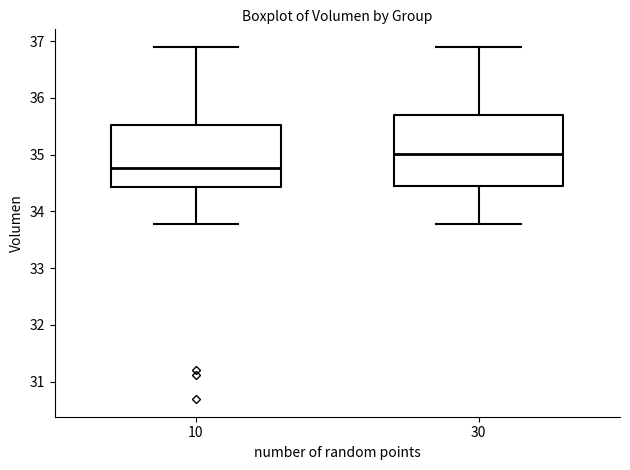

Comparing the boxes themselves (not the whiskers), which one is the tallest?

30